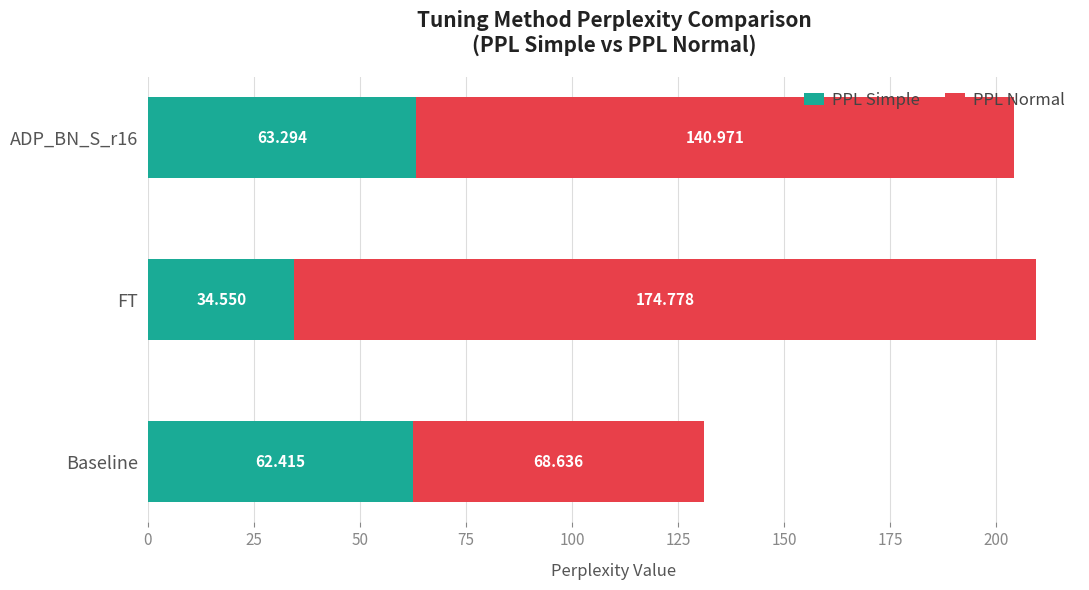

Which category has the lowest value in the PPL Simple series?

FT